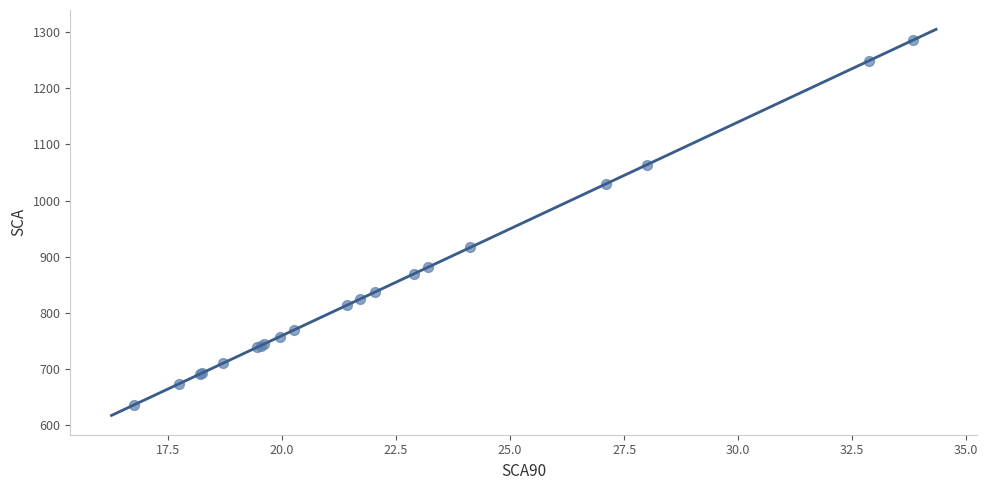

What Y value in the scatter plot is closest to 961?

917